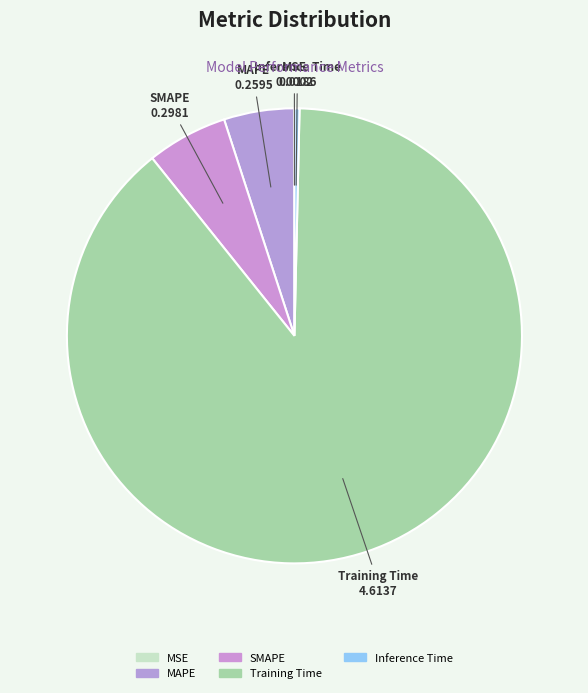

Does any single category account for the majority?

Yes